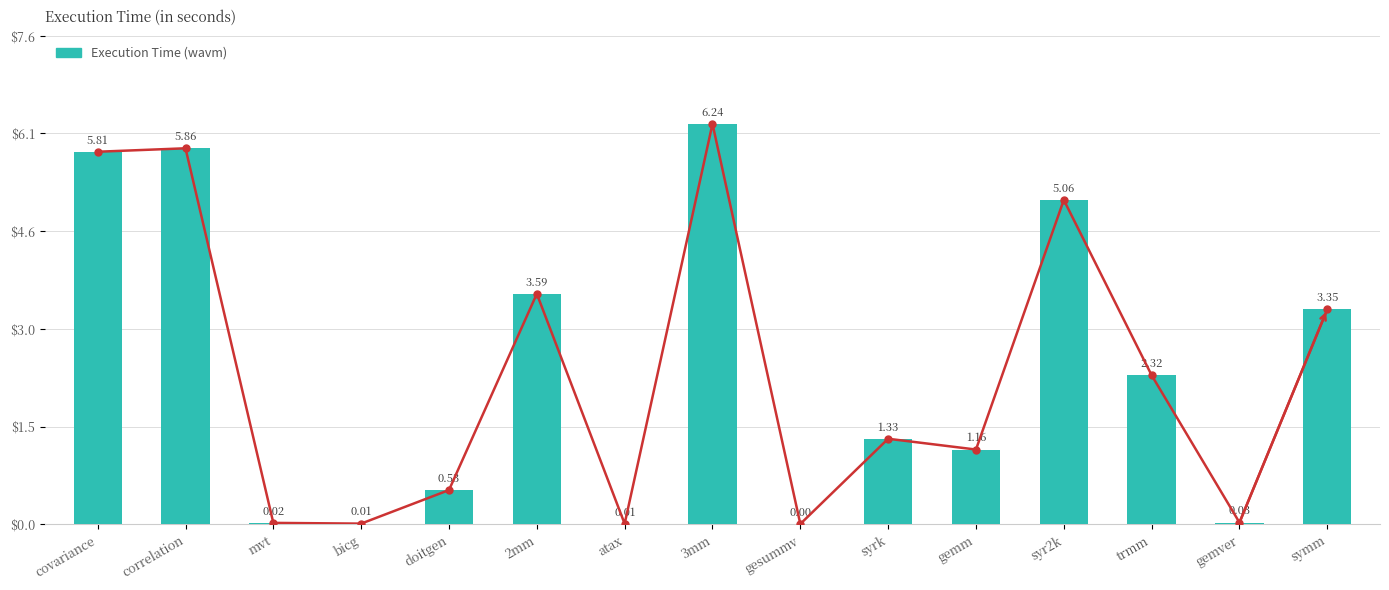

What is the change in value from doitgen to syrk?

+0.8